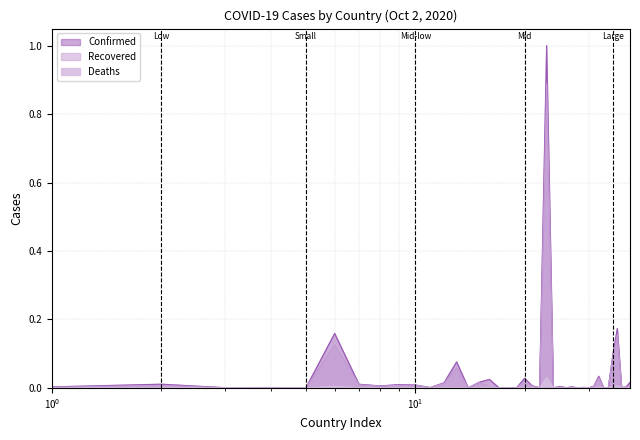

Is the value of Recovered at Bahrain greater than the value of Confirmed at Barbados?

Yes